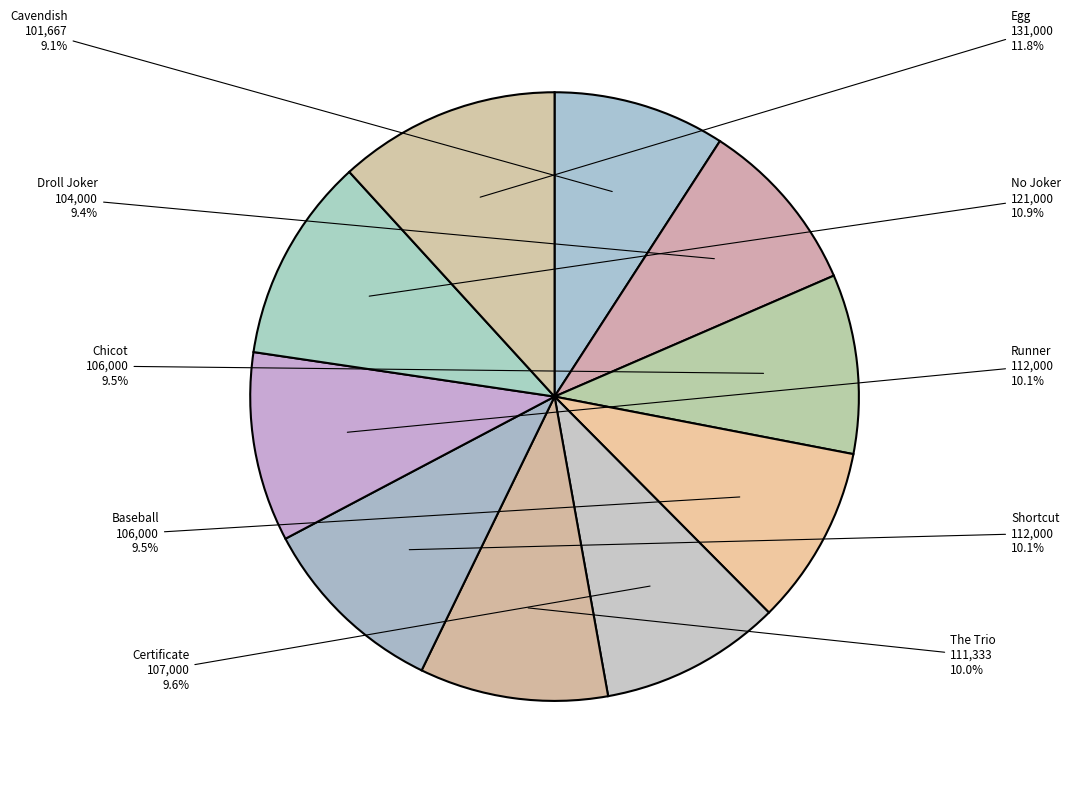

Approximately how many times larger is the value at Droll Joker compared to Chicot?

1.0